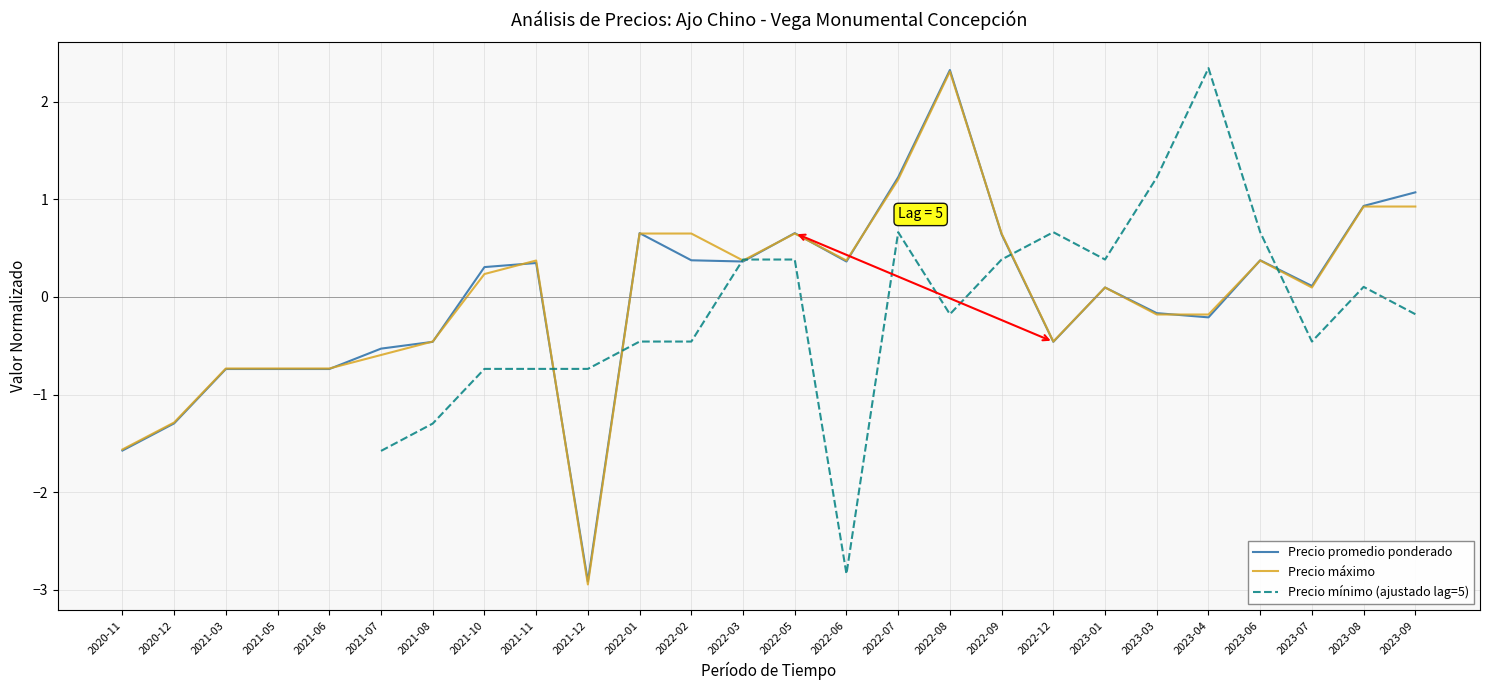

What is the difference between the highest and lowest values at 2023-01?

0.3